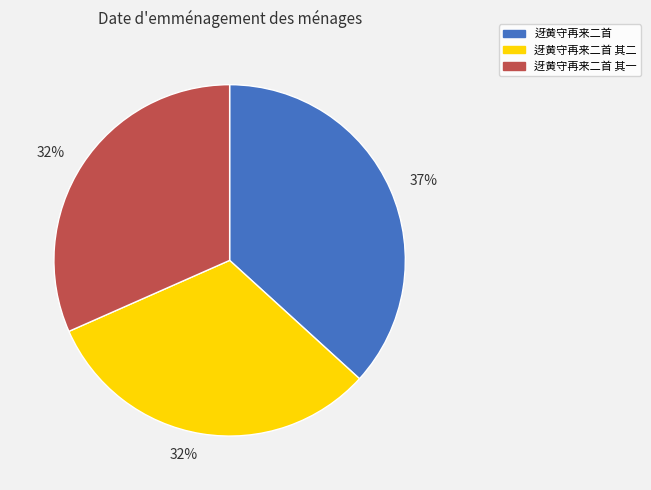

Which slice is the largest?

迓黄守再来二首